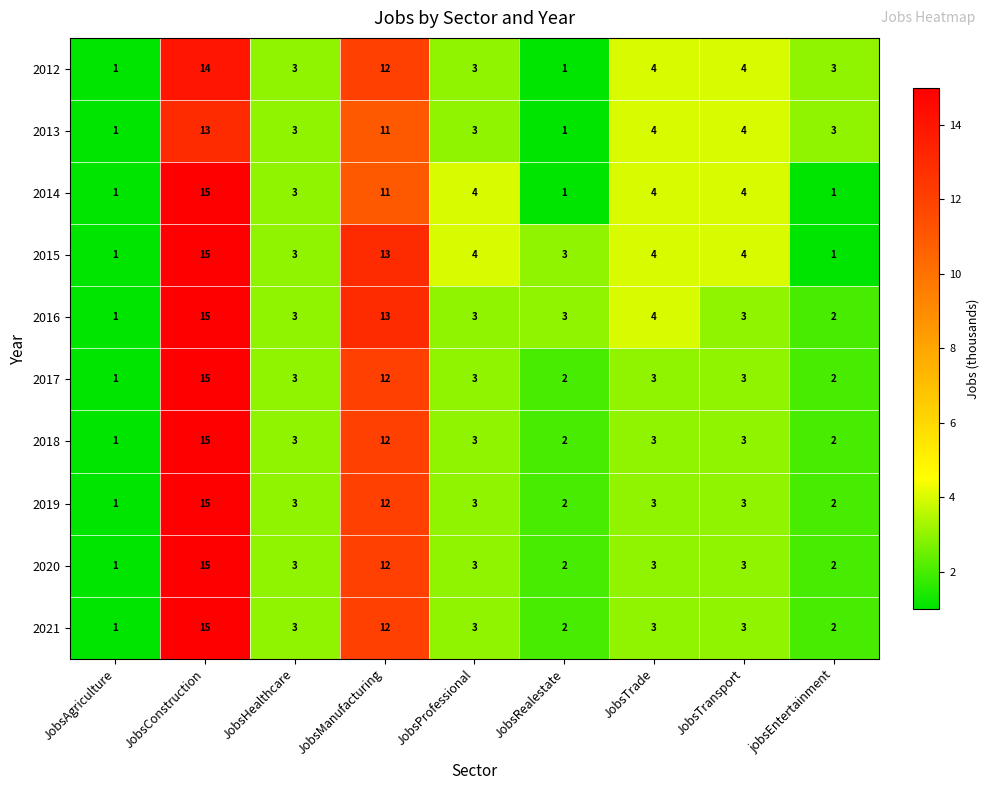

Which label corresponds to the largest value in the chart?

JobsConstruction